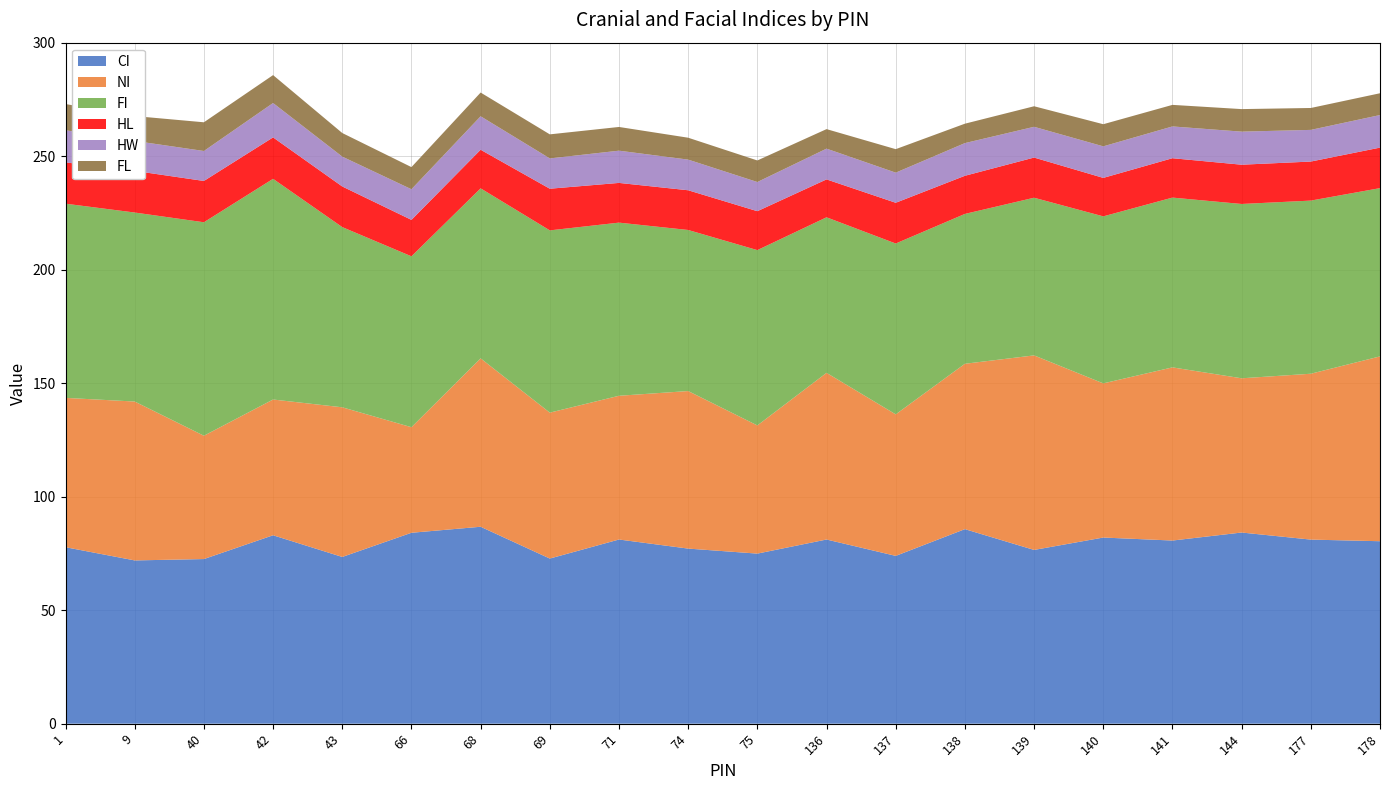

Reading left to right, list all the values displayed in this chart.

CI: 1=77.8	9=71.9	40=72.5	42=83.0	43=73.5	66=84.1	68=86.8	69=72.8	71=81.1	74=77.1	75=74.9	136=81.1	137=73.9	138=85.7	139=76.5	140=82.0	141=80.7	144=84.2	177=81.1	178=80.4
NI: 1=65.8	9=70.0	40=54.3	42=59.8	43=65.9	66=46.5	68=74.2	69=64.3	71=63.3	74=69.4	75=56.5	136=73.4	137=62.4	138=72.9	139=85.7	140=67.9	141=76.3	144=68.0	177=73.1	178=81.4
FI: 1=85.6	9=83.3	40=94.0	42=97.2	43=79.4	66=75.3	68=74.9	69=80.3	71=76.3	74=71.0	75=77.2	136=68.5	137=75.3	138=66.0	139=69.5	140=73.6	141=74.8	144=76.8	177=76.3	178=74.1
HL: 1=18.2	9=18.4	40=18.2	42=18.2	43=17.9	66=16.1	68=17.0	69=18.4	71=17.5	74=17.5	75=17.1	136=16.7	137=17.9	138=16.8	139=17.7	140=16.9	141=17.4	144=17.3	177=17.2	178=17.9
HW: 1=14.2	9=13.2	40=13.2	42=15.2	43=13.2	66=13.5	68=14.8	69=13.3	71=14.2	74=13.5	75=12.8	136=13.6	137=13.3	138=14.4	139=13.6	140=13.9	141=14.0	144=14.6	177=13.9	178=14.3
FL: 1=11.6	9=10.9	40=12.7	42=12.3	43=10.4	66=9.8	68=10.4	69=10.6	71=10.4	74=9.7	75=9.5	136=8.6	137=10.3	138=8.6	139=9.1	140=9.8	141=9.5	144=9.9	177=9.7	178=9.6